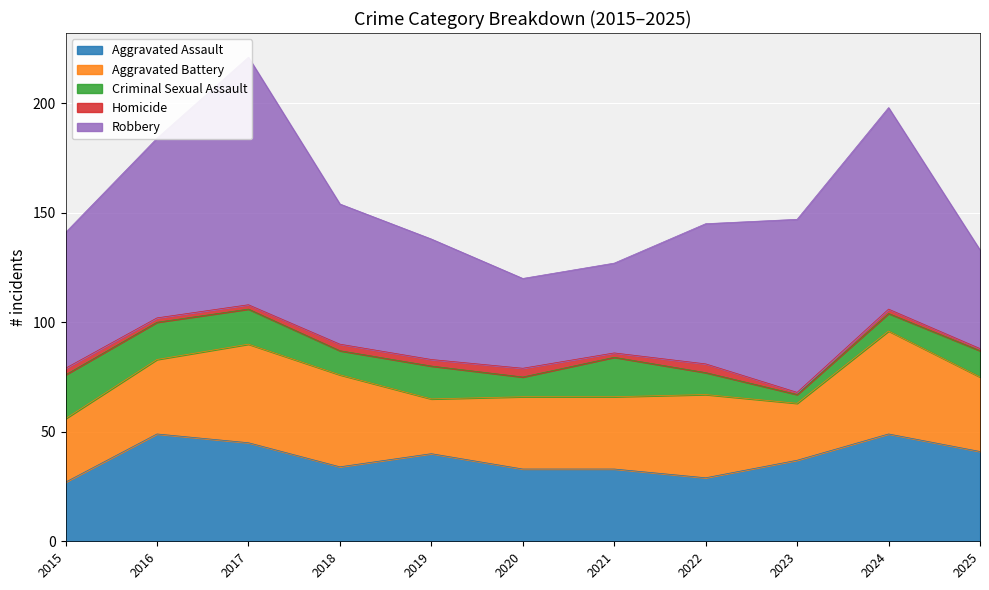

What is the difference between the highest and lowest values at 2016?

80